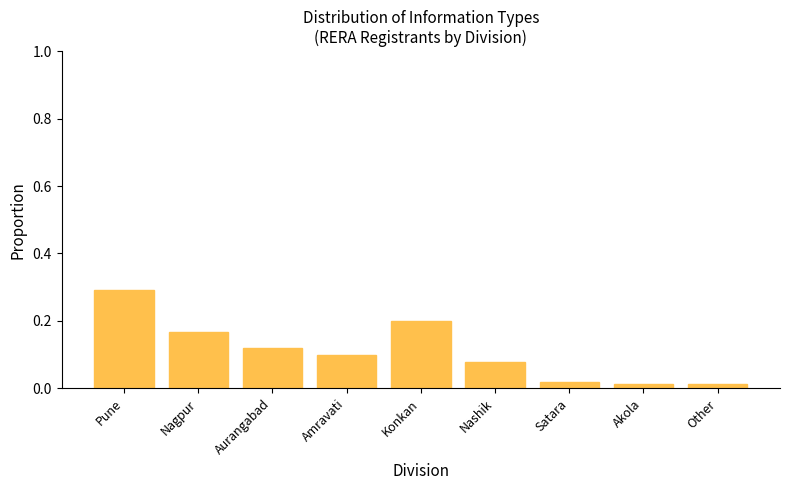

How many categories are shown in the chart?

9